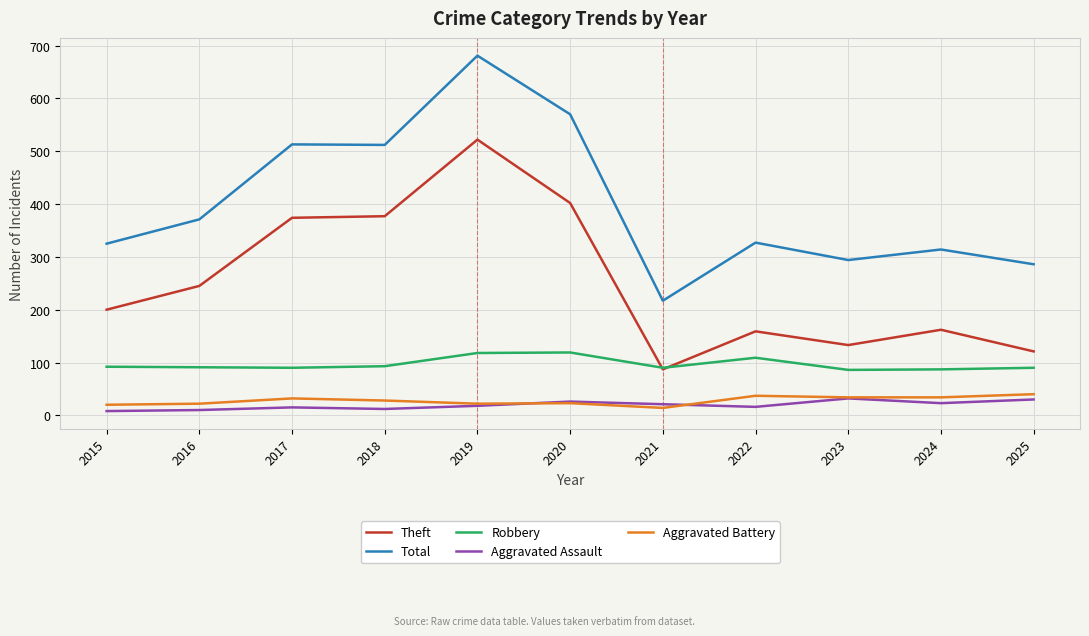

Which series has the largest total across all categories?

Total